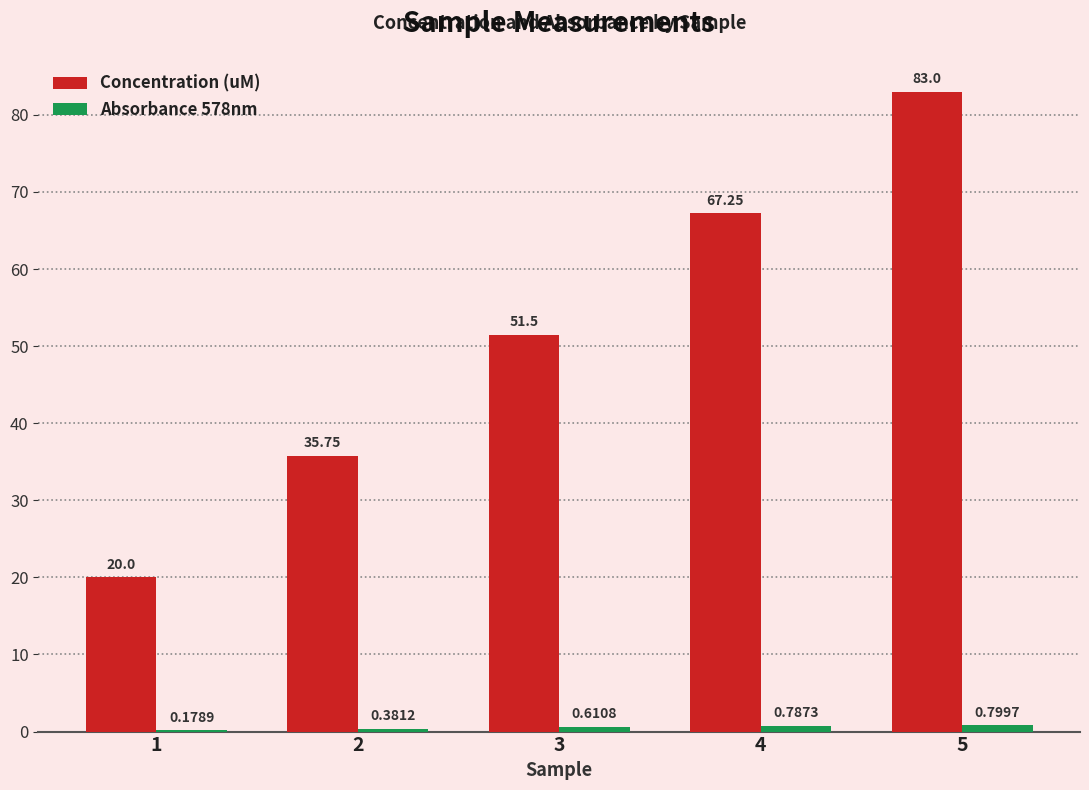

Which series has the largest range (max minus min)?

Concentration (uM)